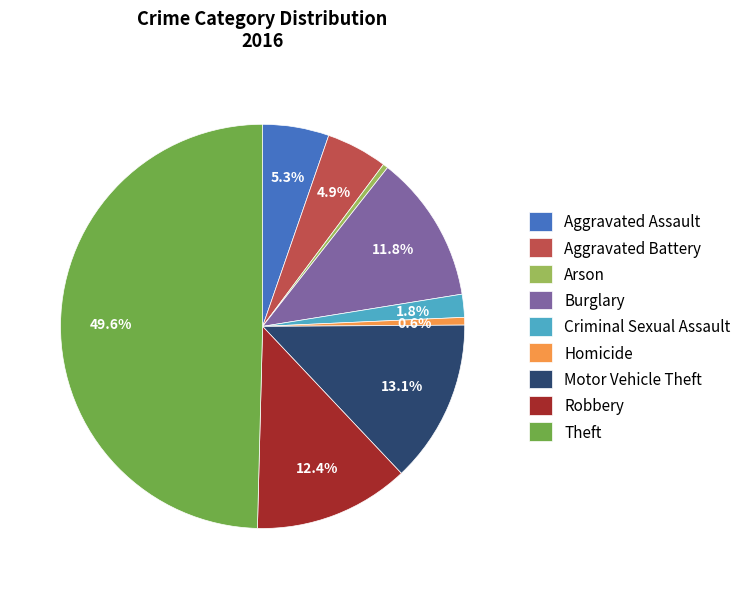

To the nearest percent, what is the average slice percentage?

11%